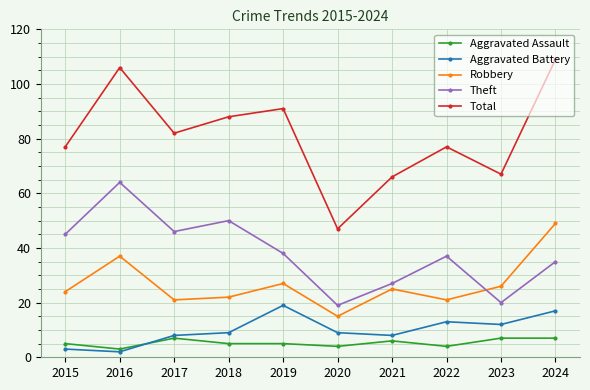

What is the difference between the second highest and minimum values in the Robbery series?

22